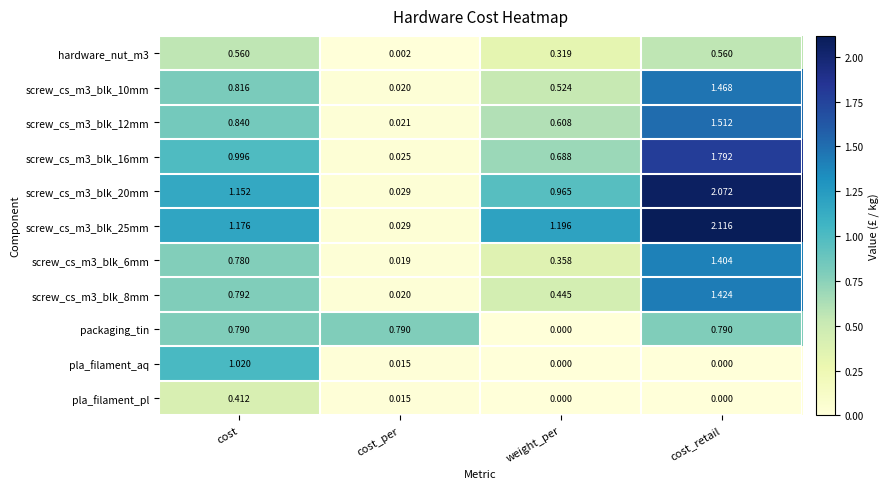

Where is hardware_nut_m3 nearest to the value 0?

cost_per